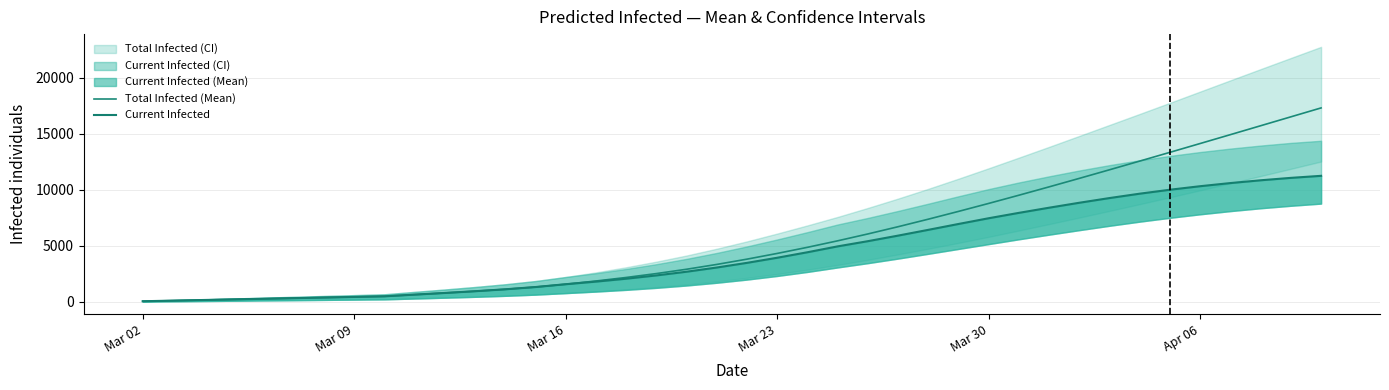

What is the maximum value for Total Infected (Mean)?

17292